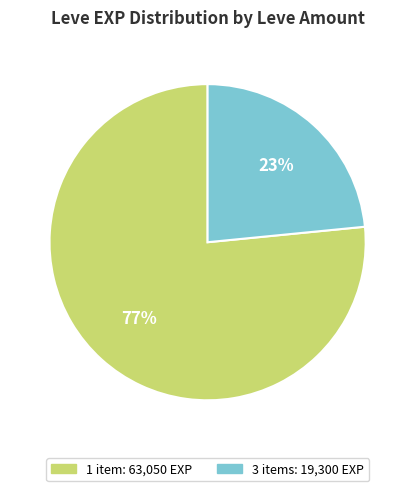

Count the number of slices in the pie.

2